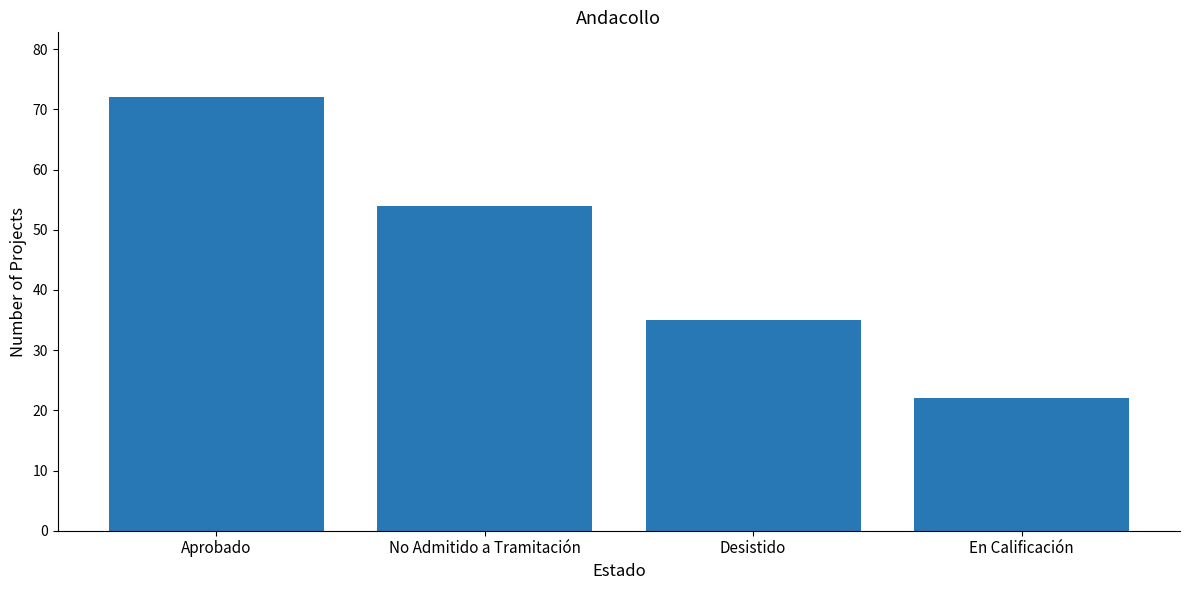

At which label does the data first exceed 54?

Aprobado